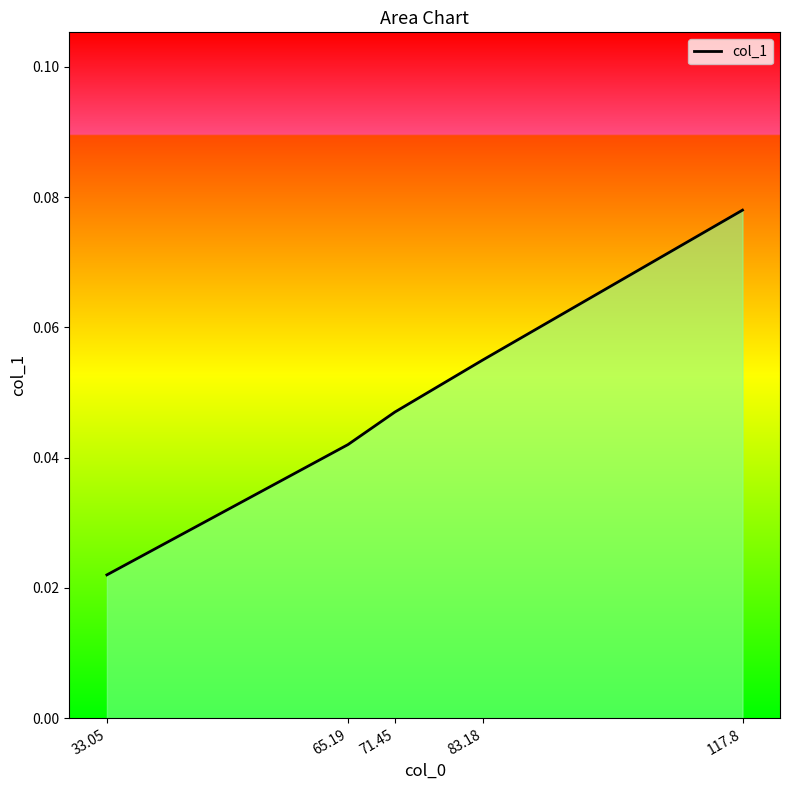

List the labels in order of value, largest first.

117.8, 83.18, 71.45, 65.19, 33.05